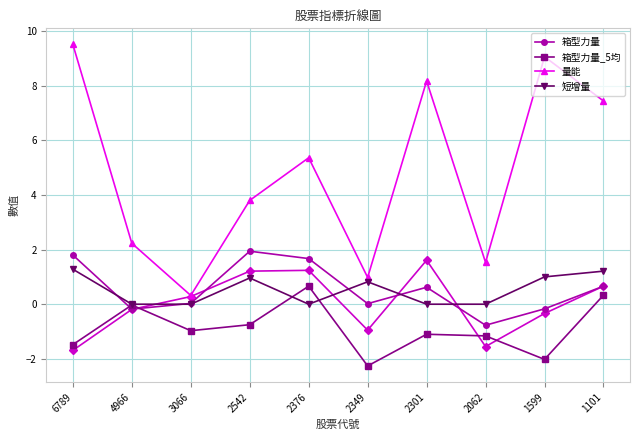

The value of 短增量 at 1599 is 1.0. True or false?

True